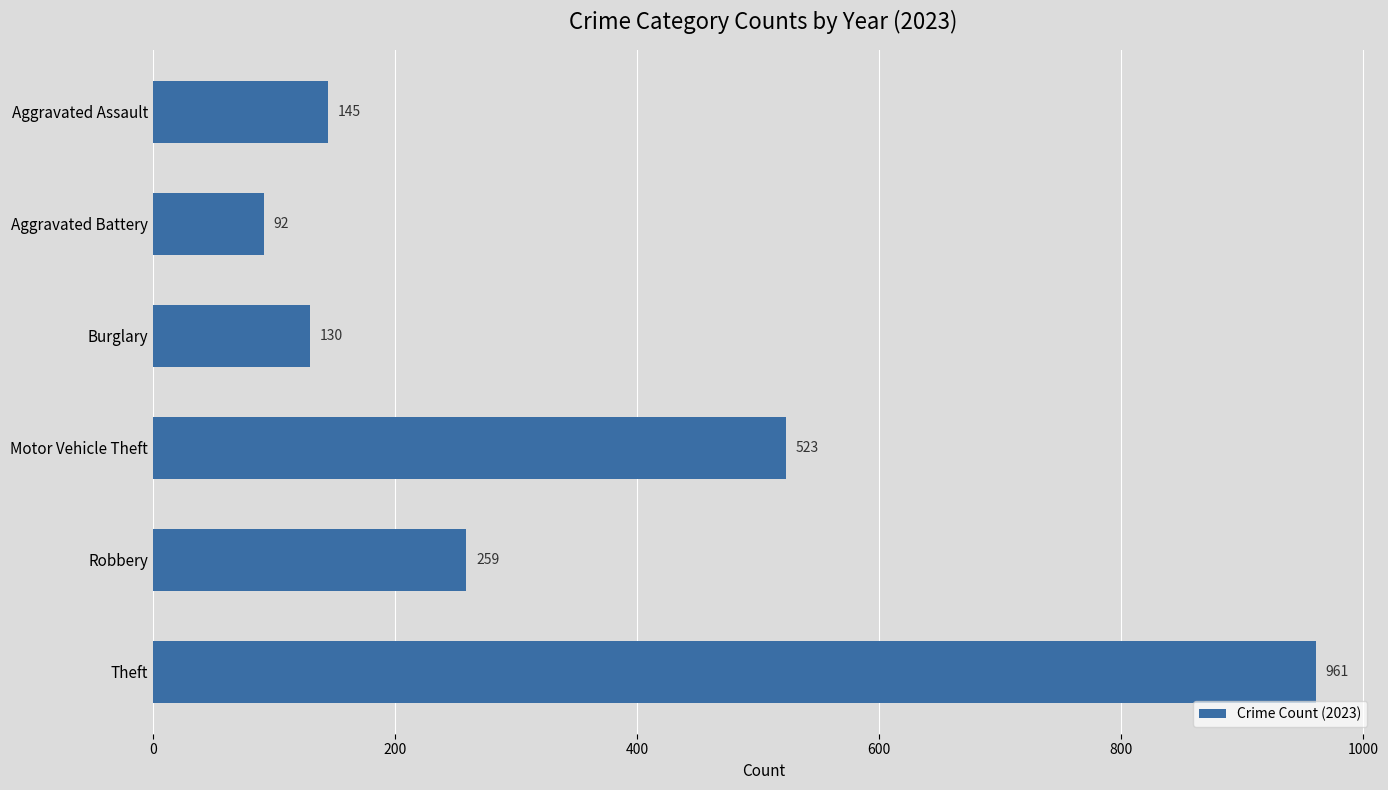

Are the bars grouped side by side (vs. stacked)?

No